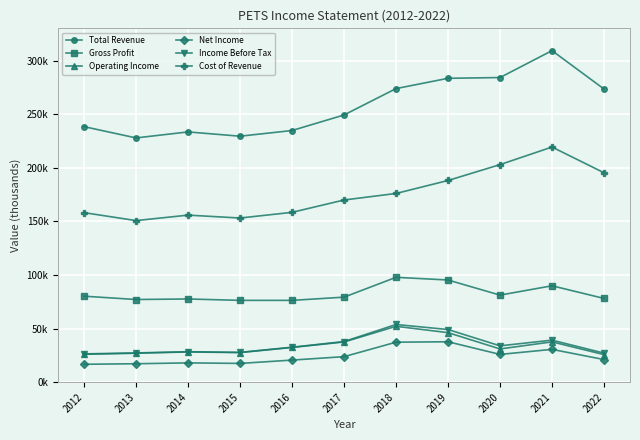

What are all the series names shown in the legend?

Total Revenue, Gross Profit, Operating Income, Net Income, Income Before Tax, Cost of Revenue